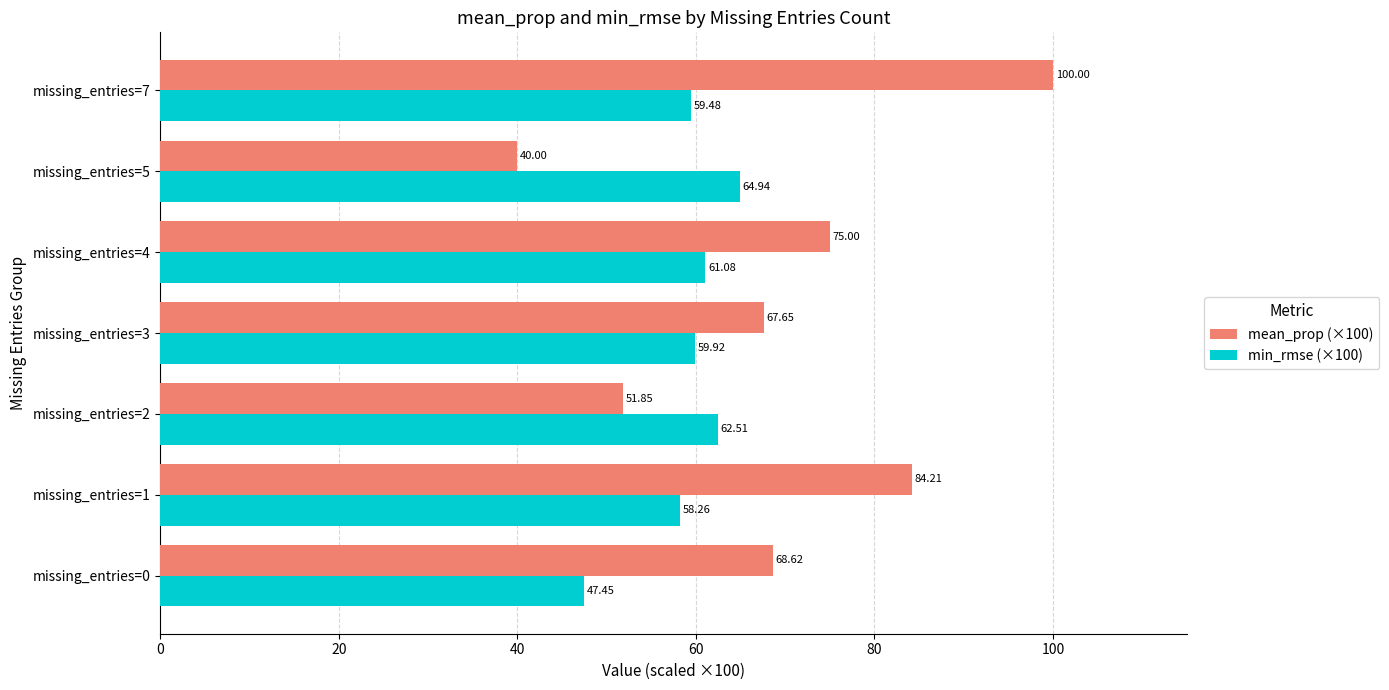

What is the average value of the min_rmse (×100) series?

59.1